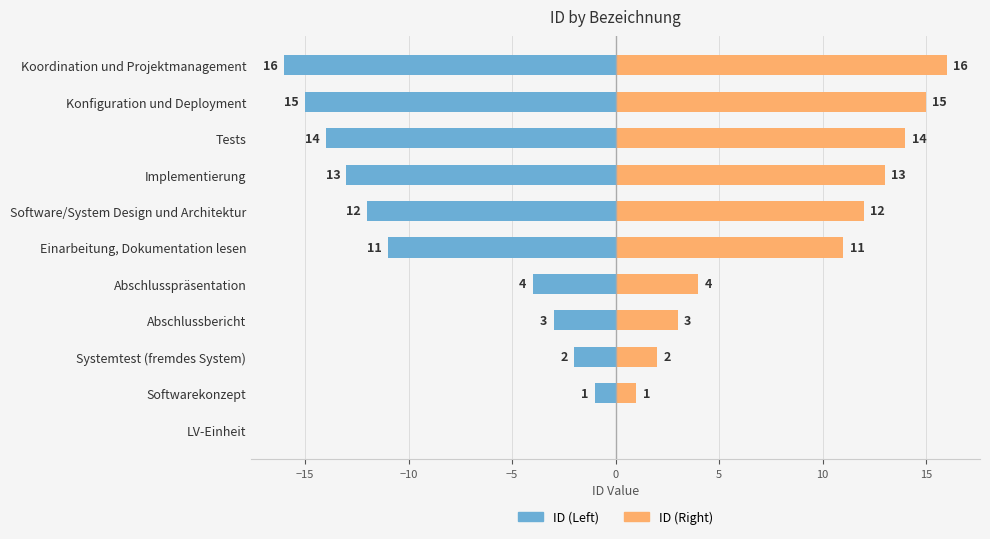

Reading left to right, what are all the values shown in this chart?

ID (Left): 0	-1	-2	-3	-4	-11	-12	-13	-14	-15	-16
ID (Right): 0	1	2	3	4	11	12	13	14	15	16